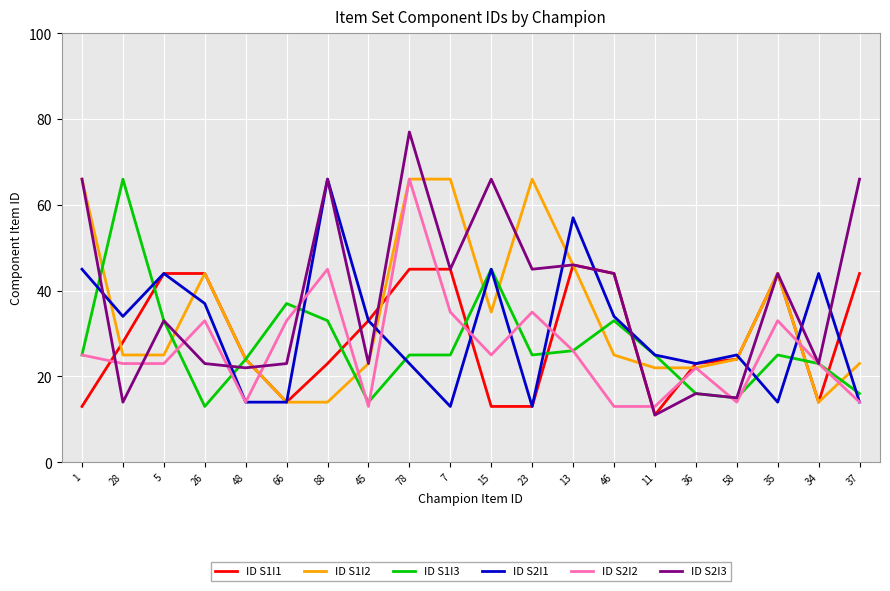

How many times do ID S2I2 and ID S1I1 cross each other?

11